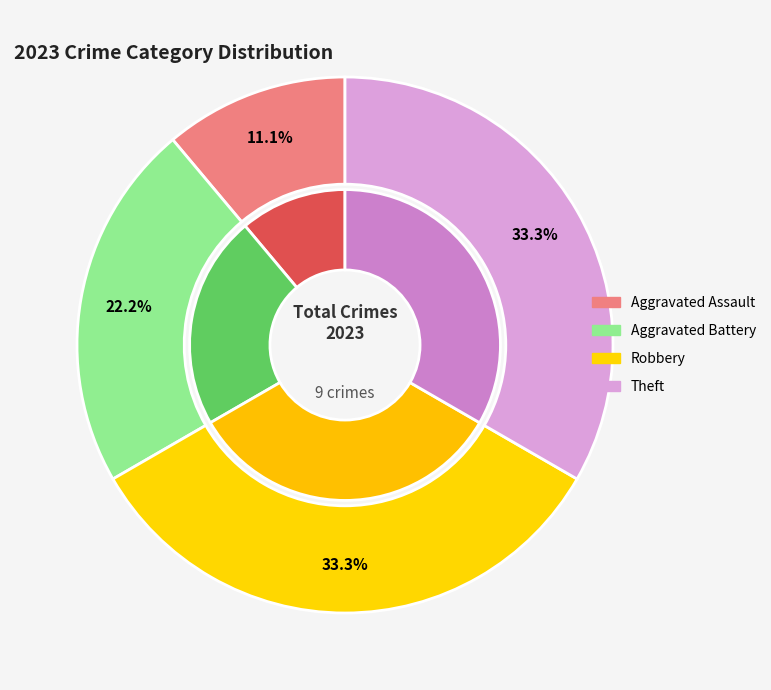

Which category has the biggest portion of the pie?

Robbery